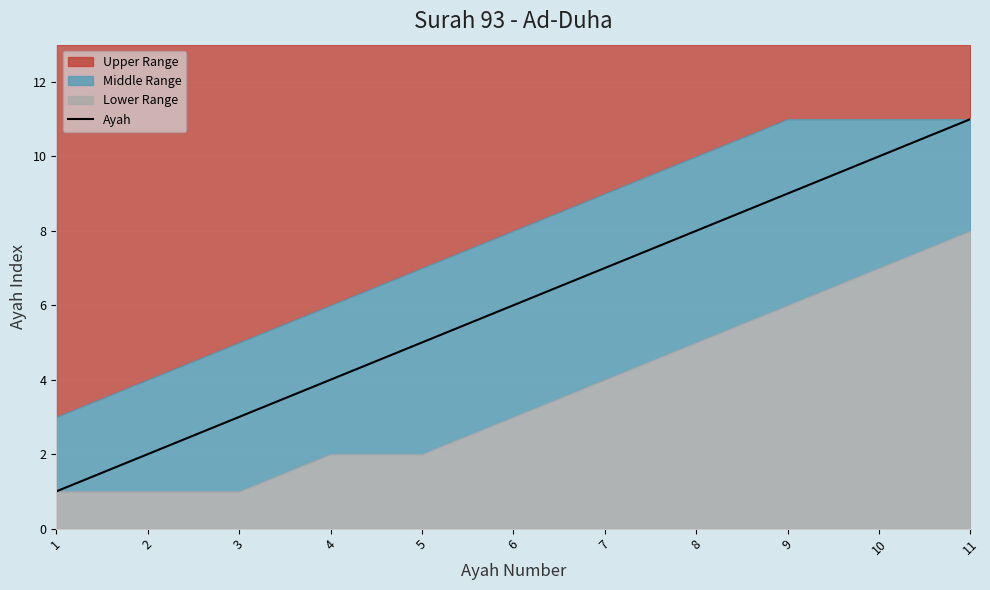

Is it true that the value at 11 is 11?

True